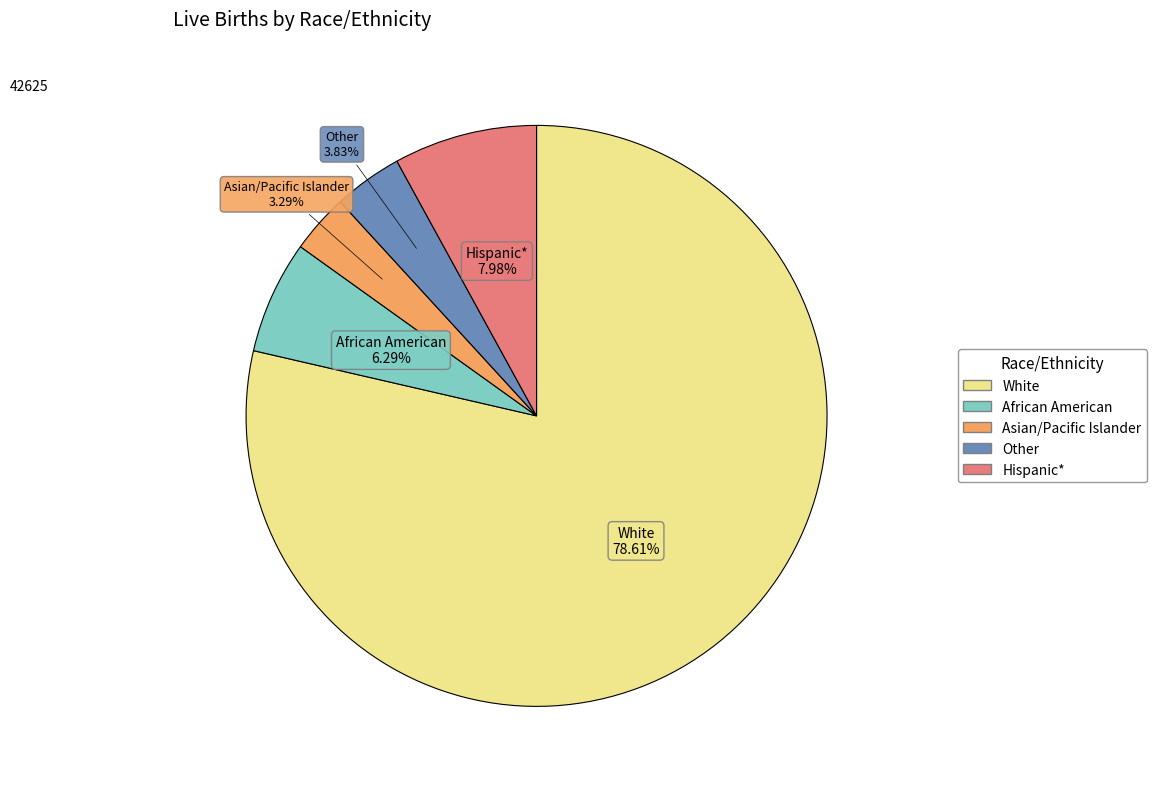

Is there any slice that represents more than half of the pie?

Yes